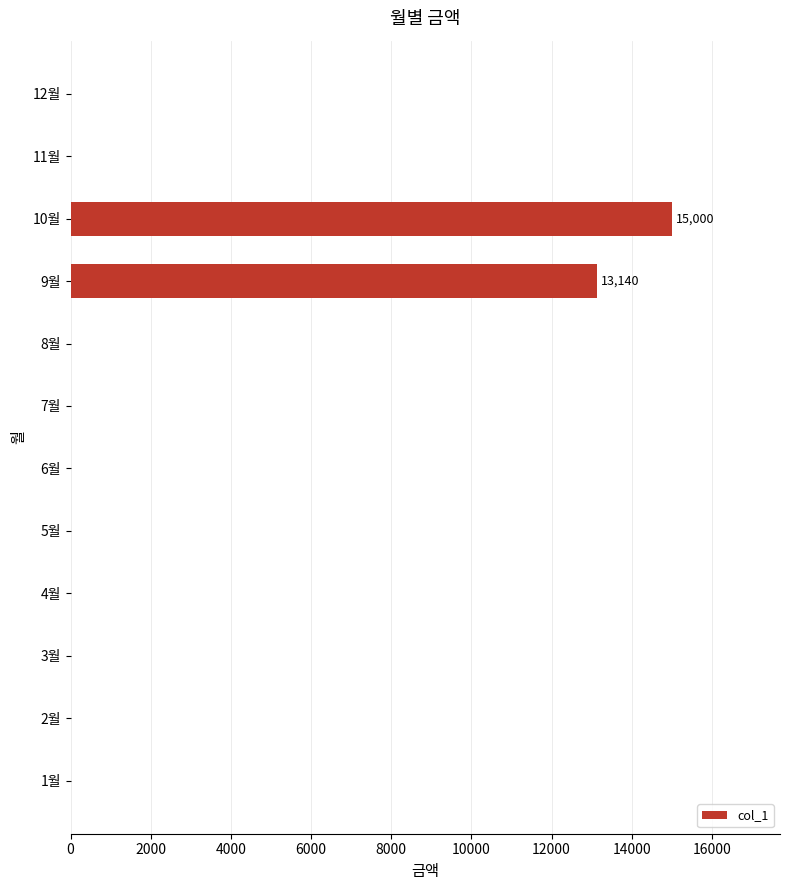

What is the greatest value displayed?

15000